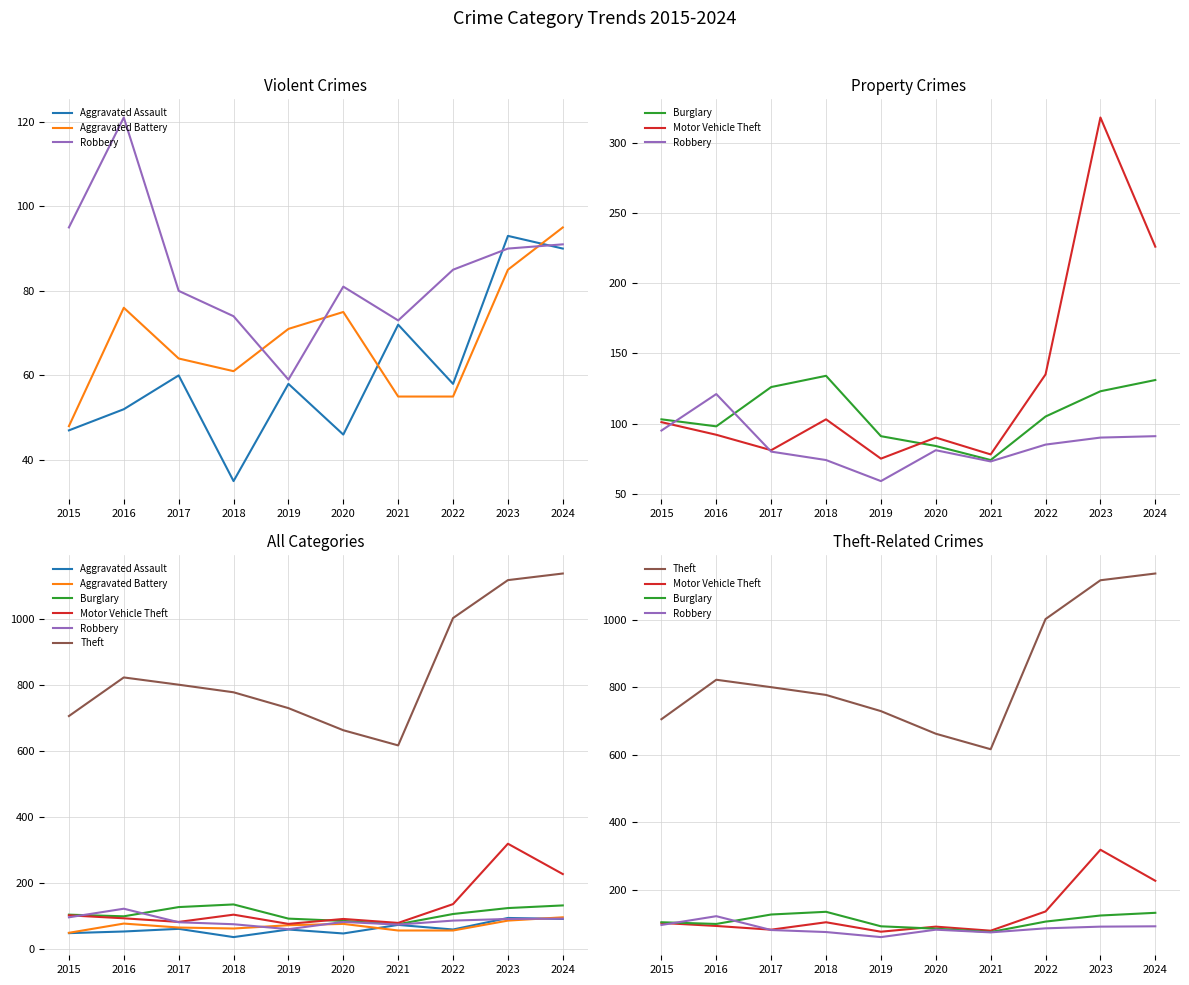

Which series has the widest spread of values?

Theft